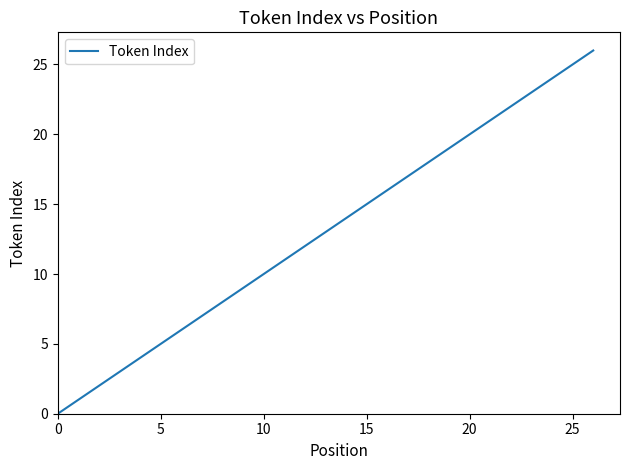

Reading left to right, what are all the values shown in this chart?

0	1	2	3	4	5	6	7	8	9	10	11	12	13	14	15	16	17	18	19	20	21	22	23	24	25	26